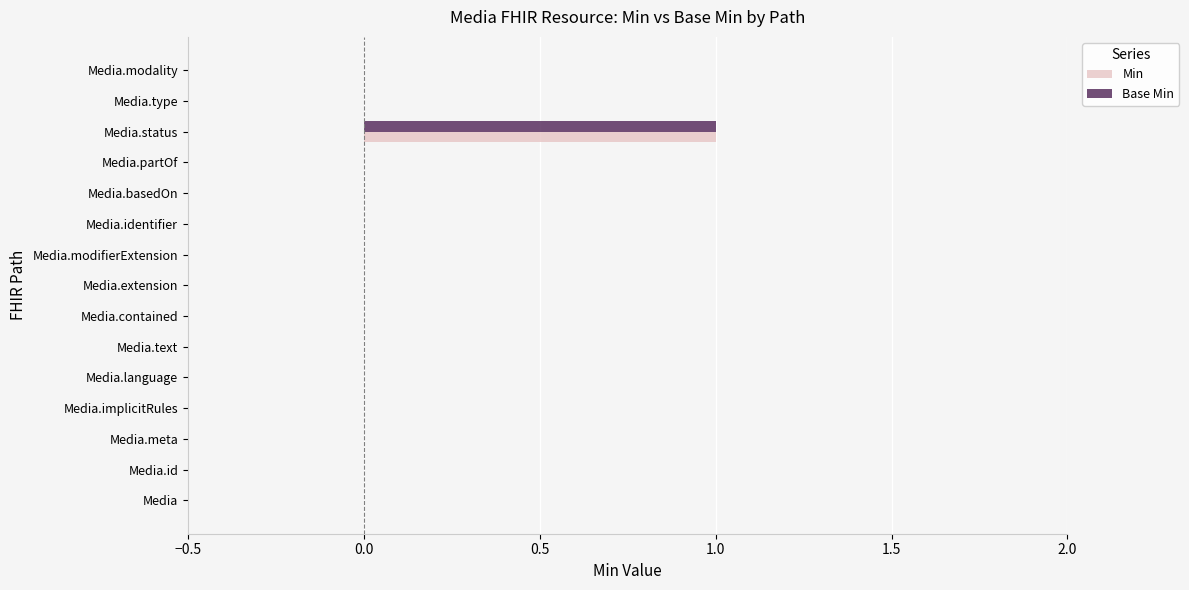

At which category is the sum across all series the highest?

Media.status